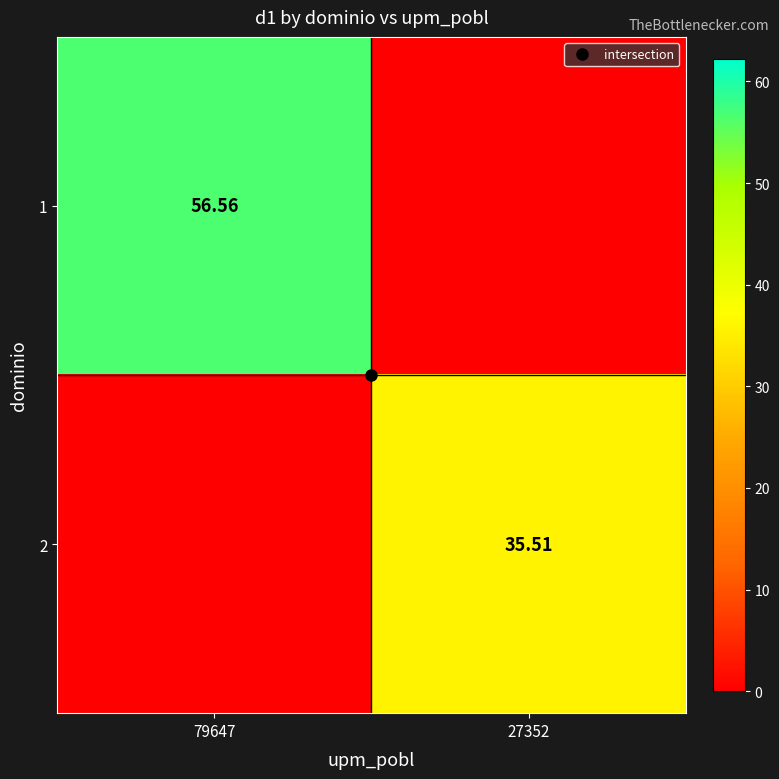

The 2 series shows 35.5 at 27352. True or false?

True